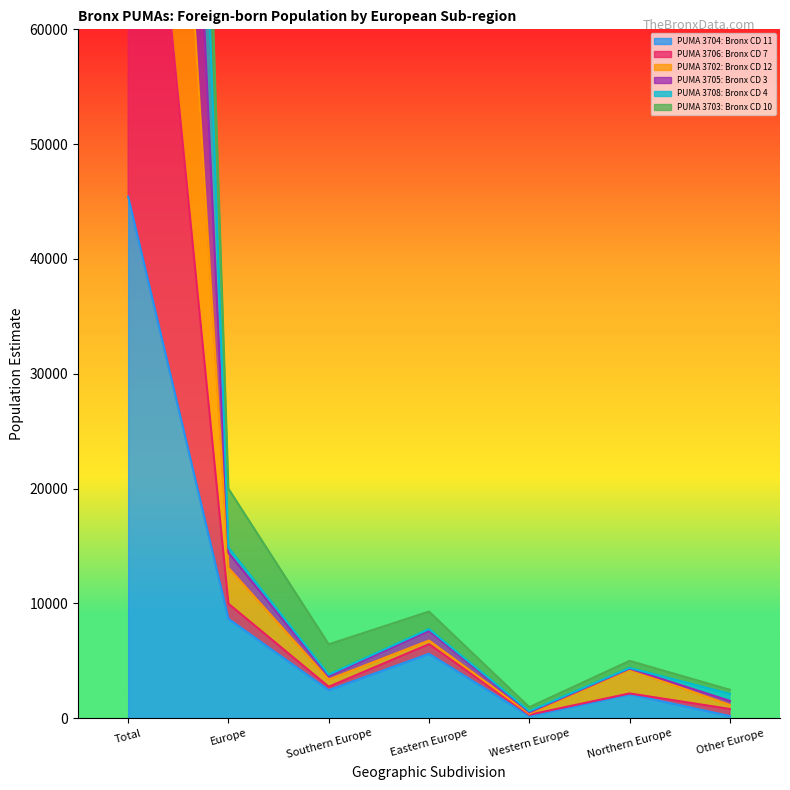

True or false: PUMA 3704: Bronx CD 11 has a value of 8400 at Eastern Europe.

False